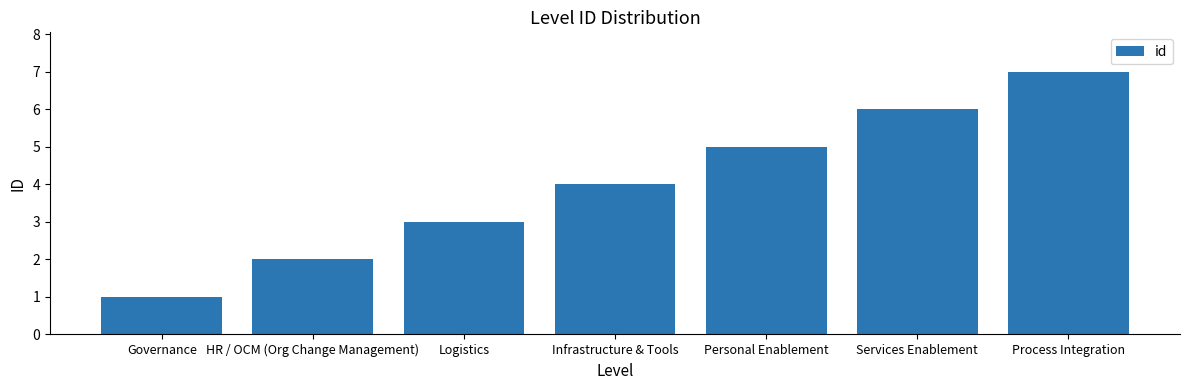

Reading left to right, what are all the values shown in this chart?

Governance=1	HR / OCM (Org Change Management)=2	Logistics=3	Infrastructure & Tools=4	Personal Enablement=5	Services Enablement=6	Process Integration=7